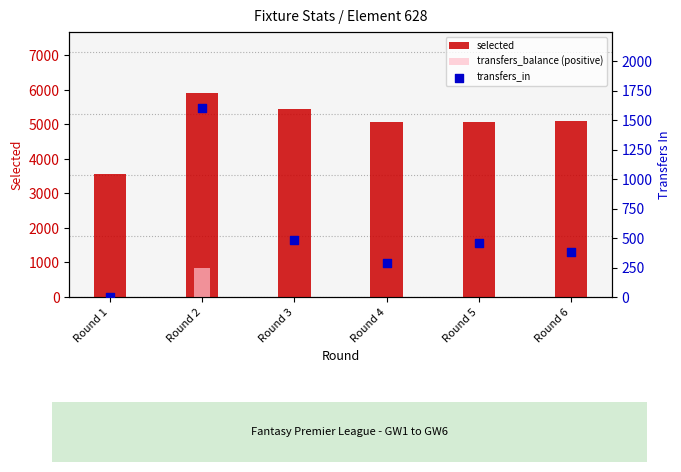

At how many categories does at least one series exceed 1566?

6